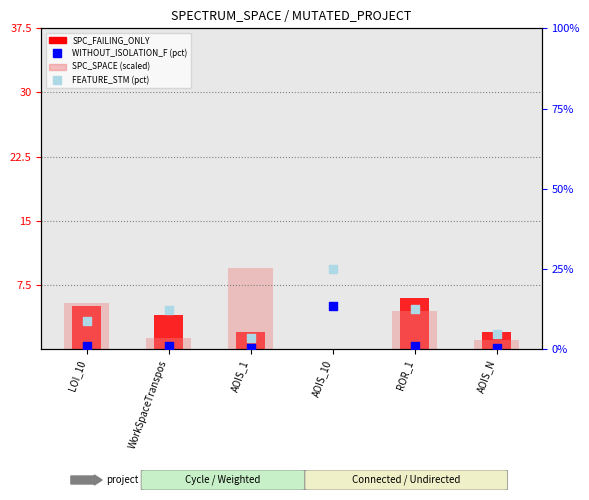

Which series reaches the maximum Y coordinate?

FEATURE_STM (pct)